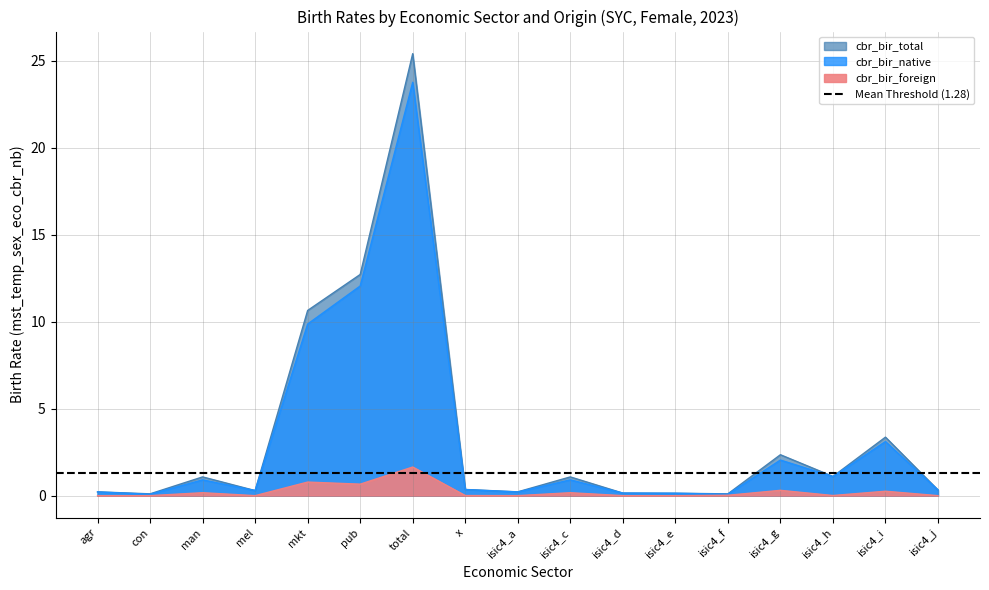

Reading left to right, transcribe all the data shown in this chart.

cbr_bir_native: 0.2	0.1	0.9	0.3	9.9	12.1	23.8	0.3	0.2	0.9	0.1	0.1	0.1	2.0	1.1	3.1	0.3
cbr_bir_foreign: 0.0	0.0	0.2	0.0	0.8	0.7	1.6	0.0	0.0	0.2	0.0	0.0	0.0	0.3	0.0	0.3	0.0
cbr_bir_total: 0.2	0.1	1.1	0.3	10.7	12.7	25.4	0.4	0.2	1.1	0.1	0.1	0.1	2.4	1.1	3.4	0.3